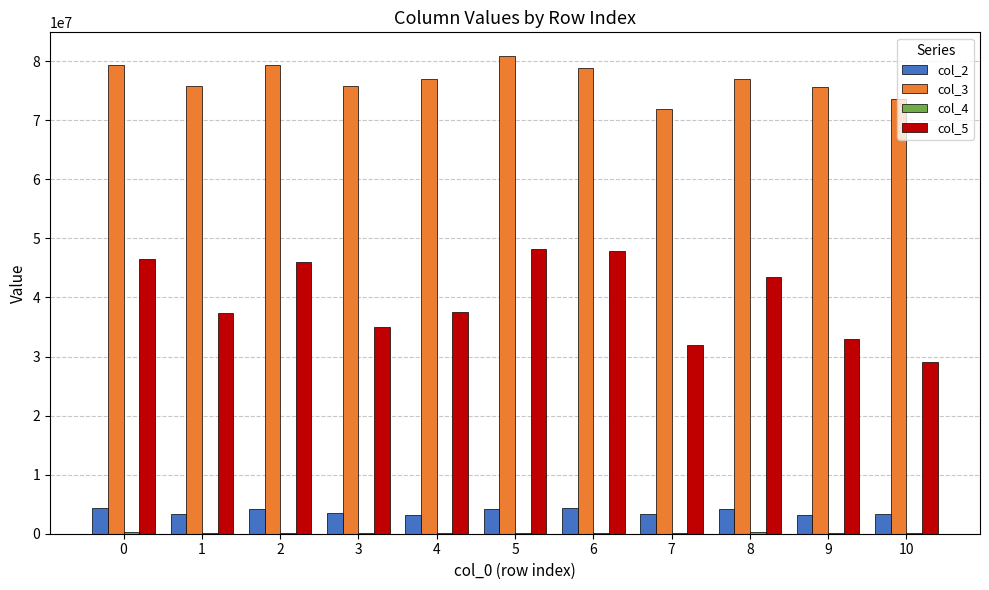

Which series has the largest total across all categories?

col_3